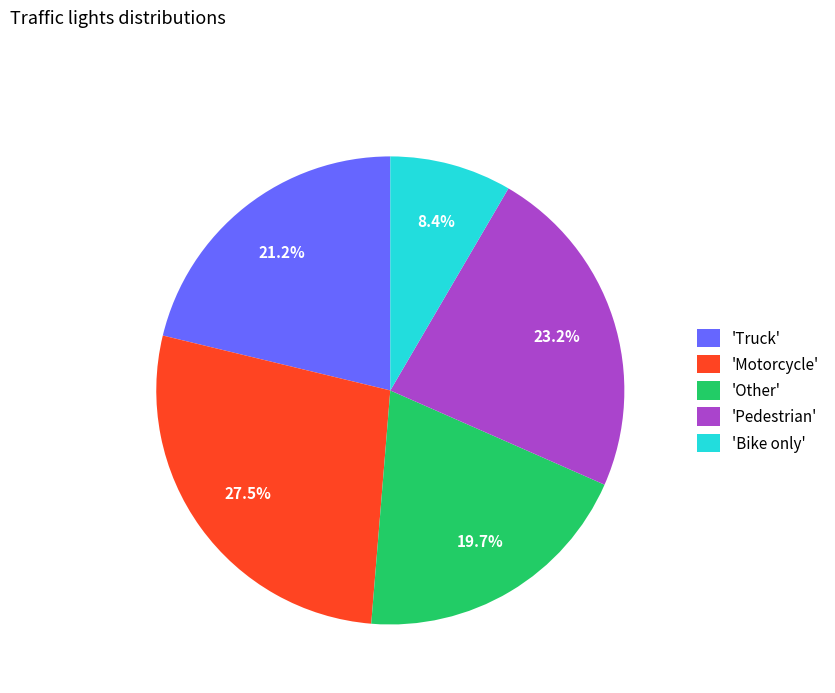

What is the smallest slice in the pie chart?

'Bike only'